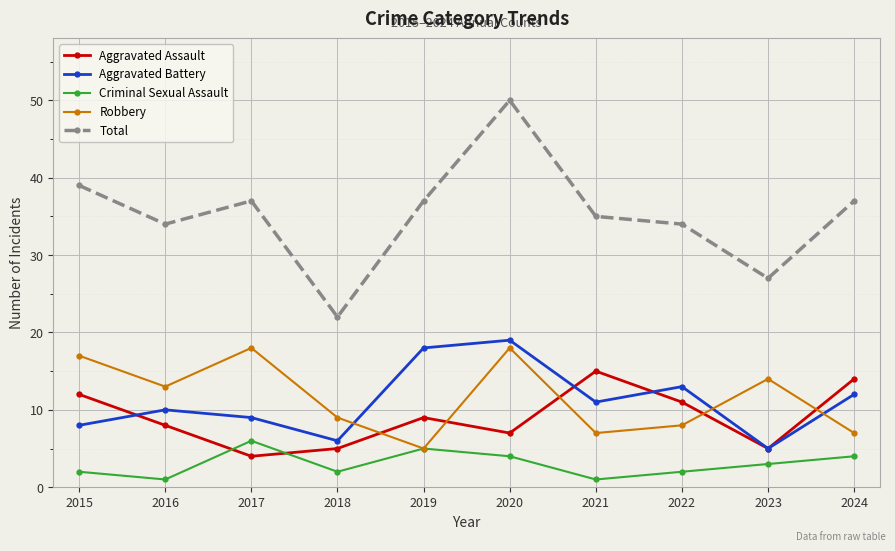

What are all the series names shown in the legend?

Aggravated Assault, Aggravated Battery, Criminal Sexual Assault, Robbery, Total